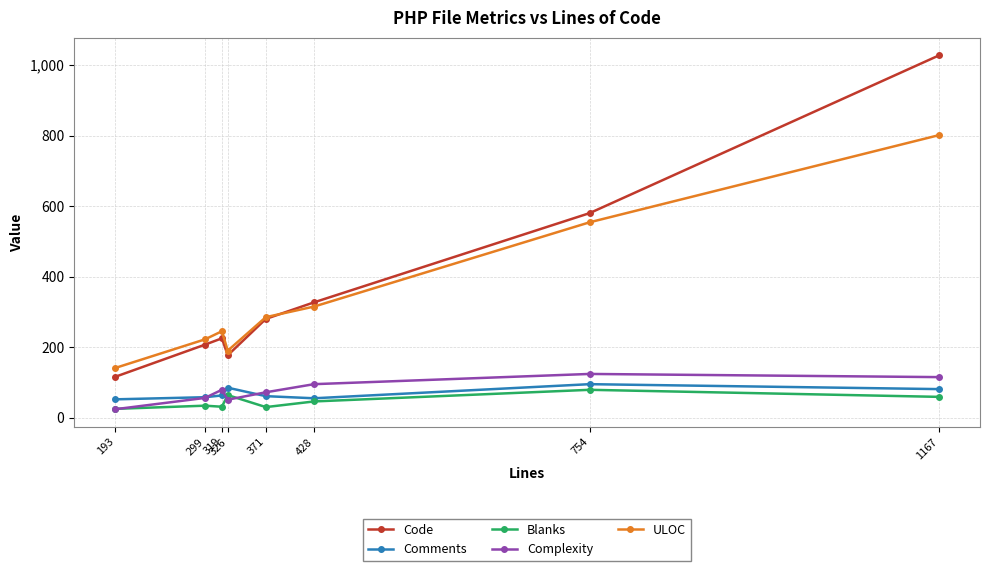

Count the number of categories in the chart.

8